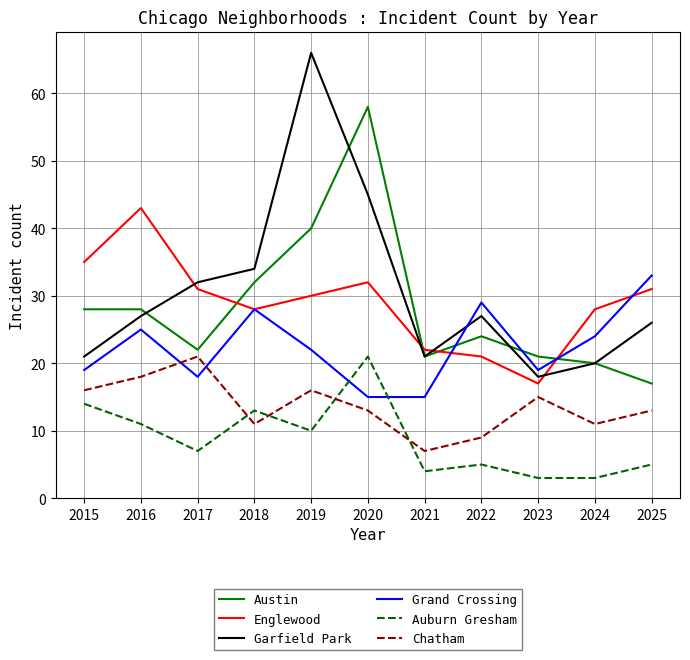

Reading left to right, what are all the values shown in this chart?

Austin: 2015=28	2016=28	2017=22	2018=32	2019=40	2020=58	2021=21	2022=24	2023=21	2024=20	2025=17
Englewood: 2015=35	2016=43	2017=31	2018=28	2019=30	2020=32	2021=22	2022=21	2023=17	2024=28	2025=31
Garfield Park: 2015=21	2016=27	2017=32	2018=34	2019=66	2020=45	2021=21	2022=27	2023=18	2024=20	2025=26
Grand Crossing: 2015=19	2016=25	2017=18	2018=28	2019=22	2020=15	2021=15	2022=29	2023=19	2024=24	2025=33
Auburn Gresham: 2015=14	2016=11	2017=7	2018=13	2019=10	2020=21	2021=4	2022=5	2023=3	2024=3	2025=5
Chatham: 2015=16	2016=18	2017=21	2018=11	2019=16	2020=13	2021=7	2022=9	2023=15	2024=11	2025=13